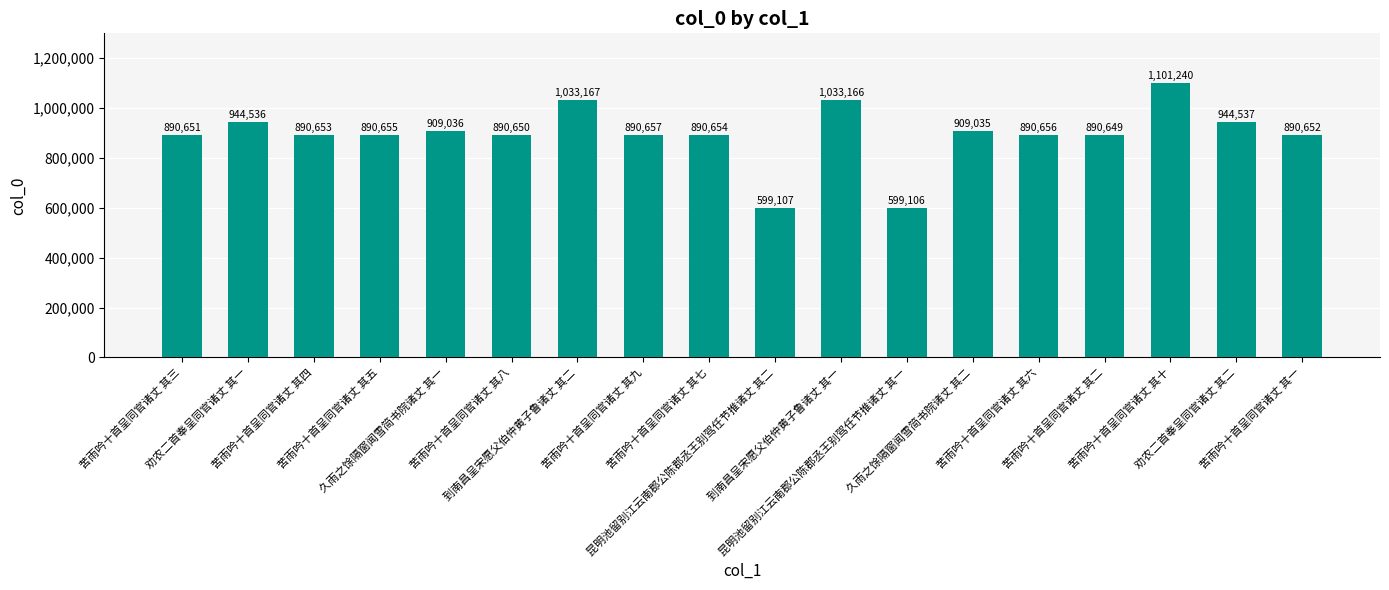

Reading left to right, transcribe all the data shown in this chart.

苦雨吟十首呈同官诸丈 其三=890651	劝农二首奉呈同官诸丈 其一=944536	苦雨吟十首呈同官诸丈 其四=890653	苦雨吟十首呈同官诸丈 其五=890655	久雨之馀隔窗闻雪简书院诸丈 其一=909036	苦雨吟十首呈同官诸丈 其八=890650	到南昌呈宋愿父伯仲黄子鲁诸丈 其二=1033167	苦雨吟十首呈同官诸丈 其九=890657	苦雨吟十首呈同官诸丈 其七=890654	昆明池留别江云南郡公陈郡丞王别驾任节推诸丈 其二=599107	到南昌呈宋愿父伯仲黄子鲁诸丈 其一=1033166	昆明池留别江云南郡公陈郡丞王别驾任节推诸丈 其一=599106	久雨之馀隔窗闻雪简书院诸丈 其二=909035	苦雨吟十首呈同官诸丈 其六=890656	苦雨吟十首呈同官诸丈 其二=890649	苦雨吟十首呈同官诸丈 其十=1101240	劝农二首奉呈同官诸丈 其二=944537	苦雨吟十首呈同官诸丈 其一=890652